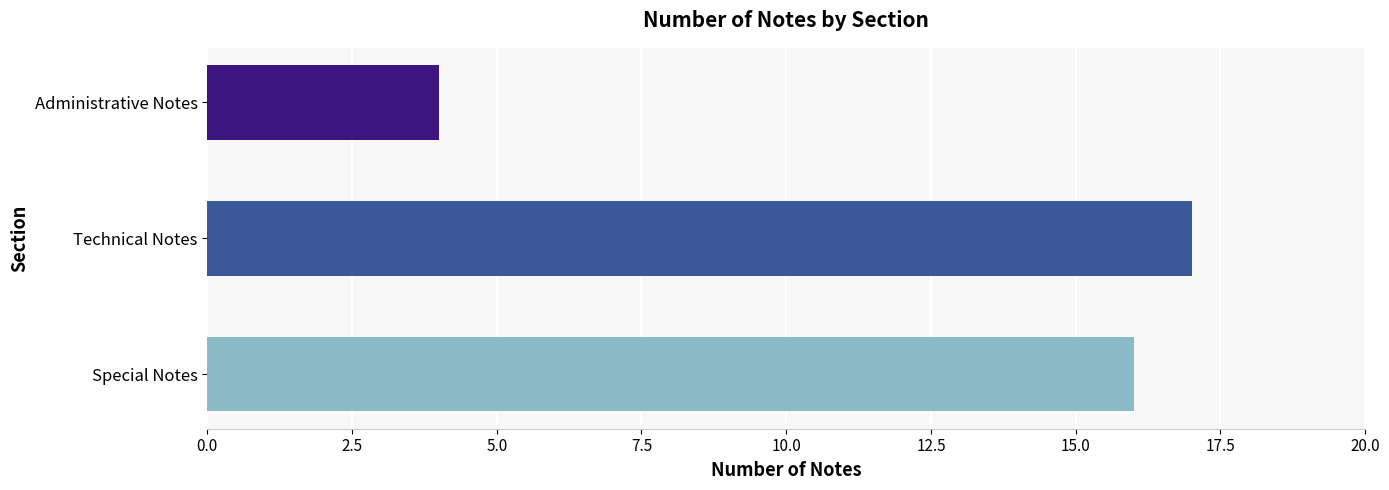

Reading bottom to top, extract all data points from this chart.

16	17	4